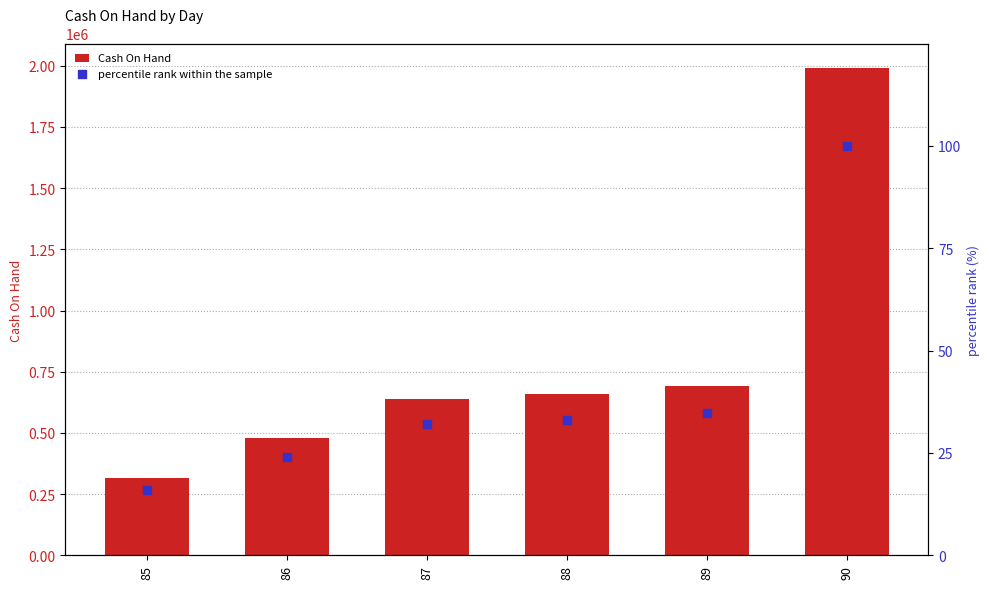

What is the total value across all series at 90?

1991526.0